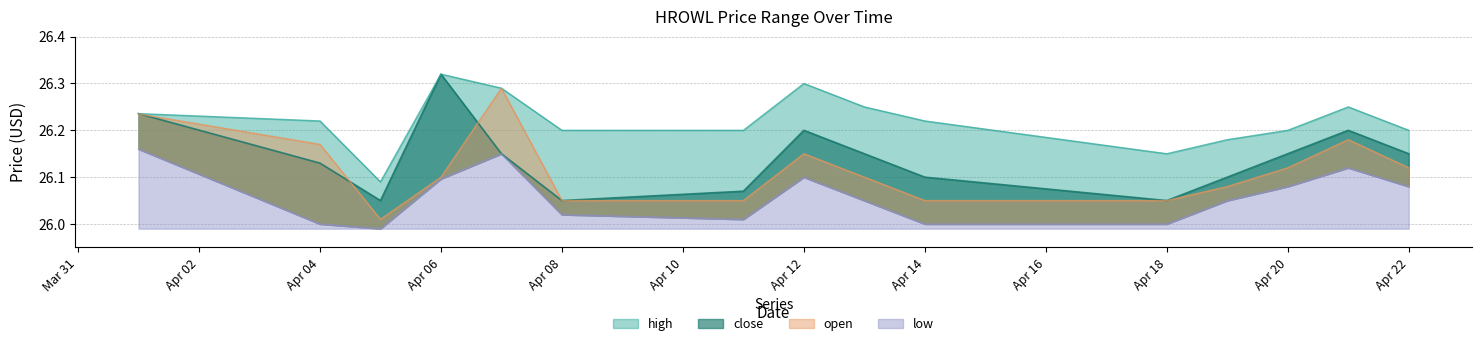

Rank the categories by high value from highest to lowest.

2022-04-06, 2022-04-12, 2022-04-07, 2022-04-13, 2022-04-21, 2022-04-01, 2022-04-04, 2022-04-14, 2022-04-08, 2022-04-11, 2022-04-20, 2022-04-22, 2022-04-19, 2022-04-18, 2022-04-05